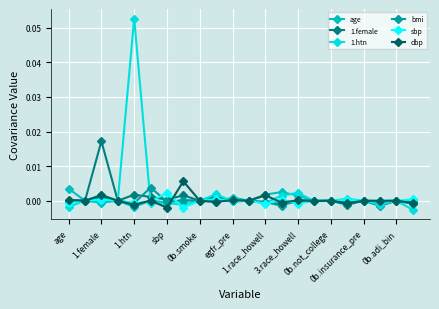

Count the number of categories in the chart.

22